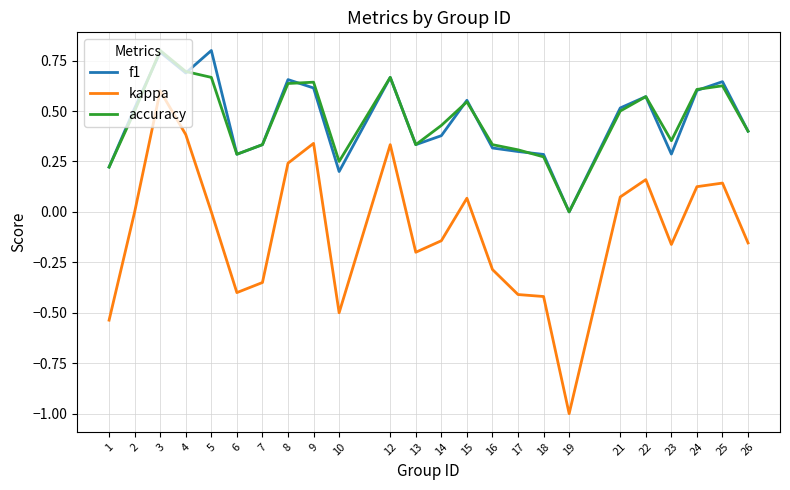

What is the maximum value shown in the chart?

0.8